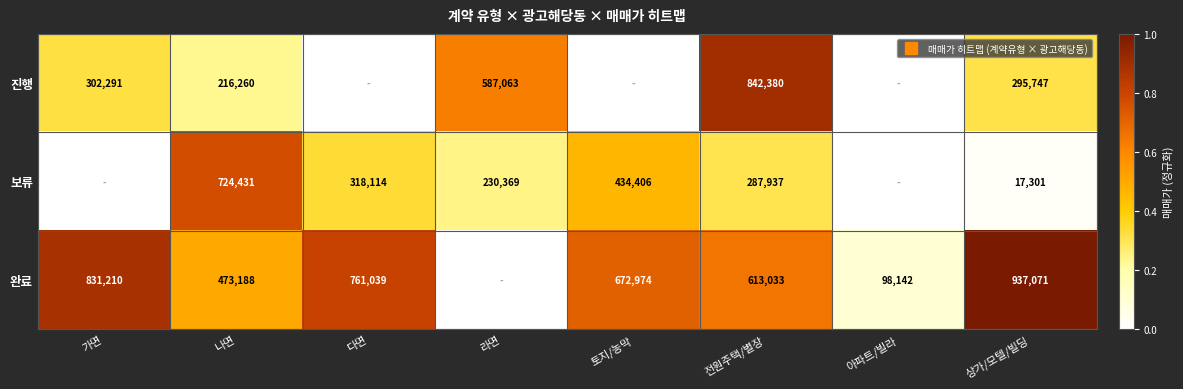

What value does the 완료 series have at 가면?

0.9